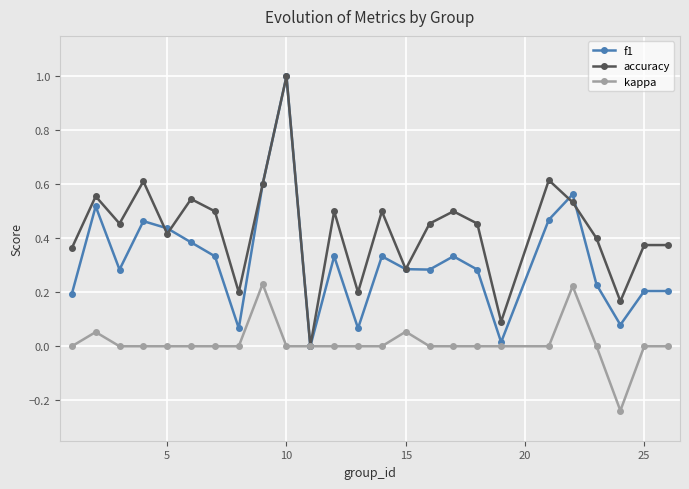

Which series has the largest total across all categories?

accuracy